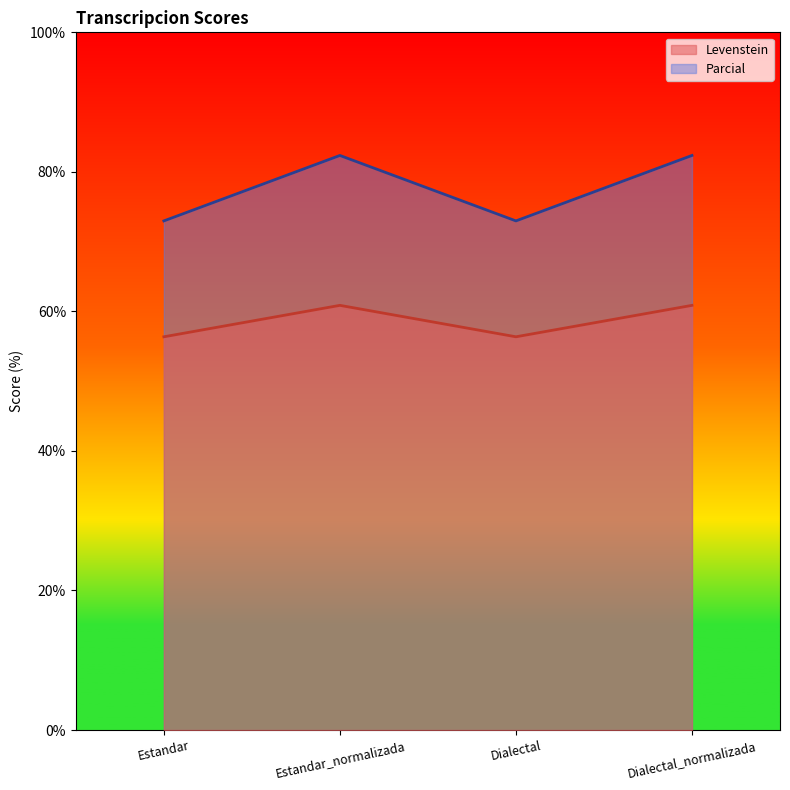

Reading right to left, list all the values displayed in this chart.

Levenstein: Dialectal_normalizada=60.9	Dialectal=56.4	Estandar_normalizada=60.9	Estandar=56.4
Parcial: Dialectal_normalizada=82.4	Dialectal=73.0	Estandar_normalizada=82.4	Estandar=73.0